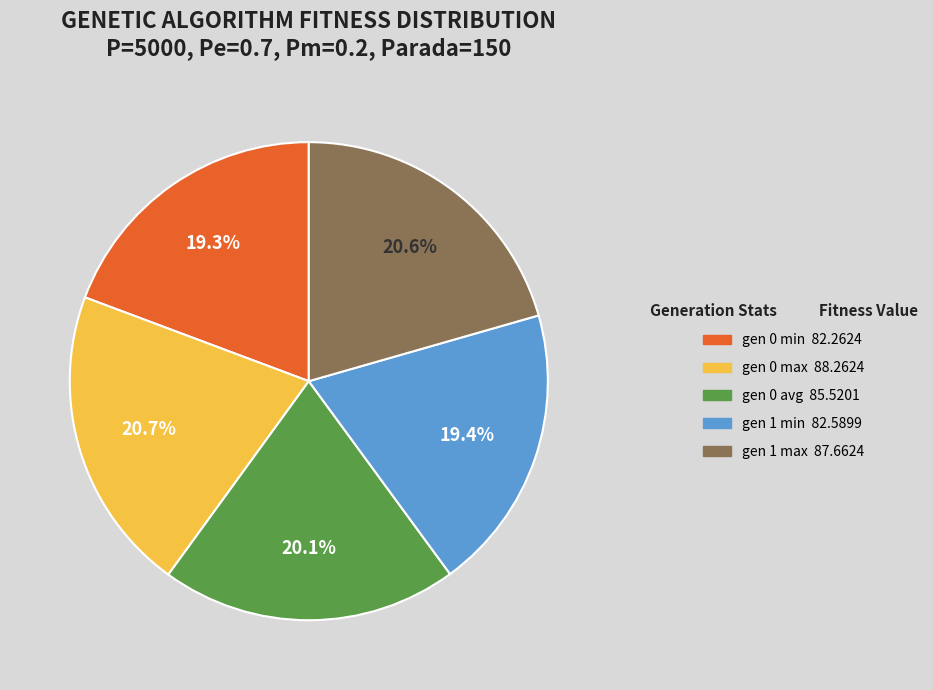

True or false: gen 0 min accounts for 14% of the total.

False